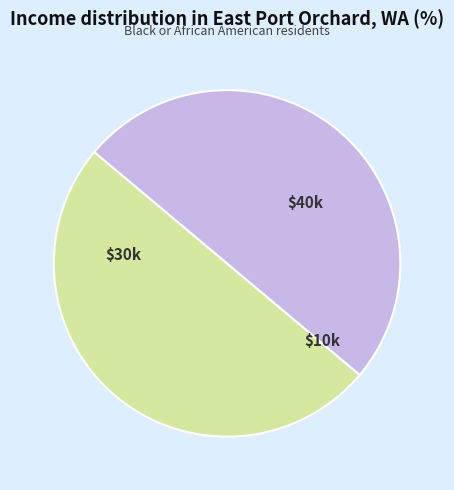

To the nearest percent, what is the average slice percentage?

50%